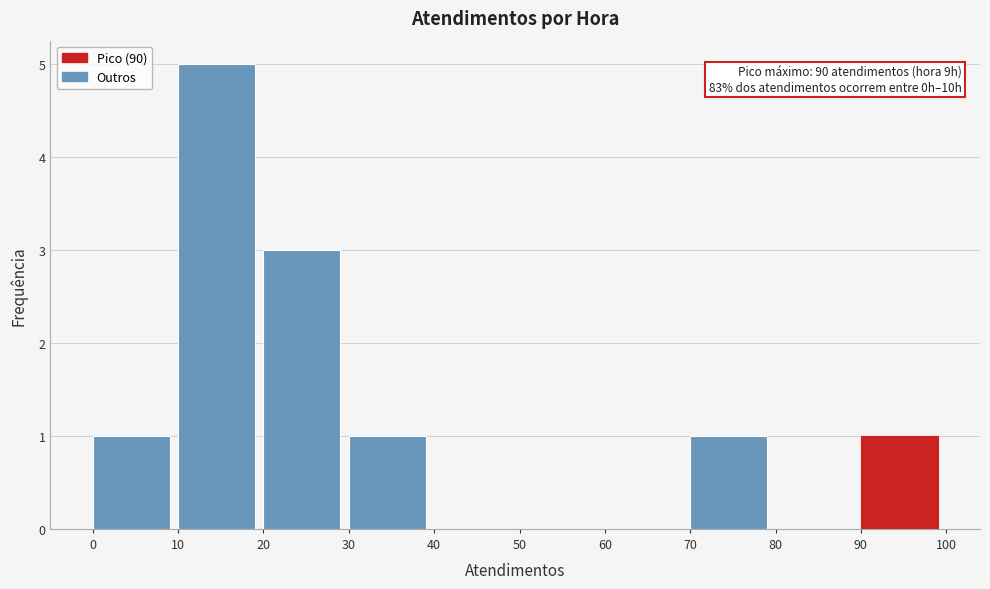

Which range on the x-axis has the tallest bar?

10 to 20